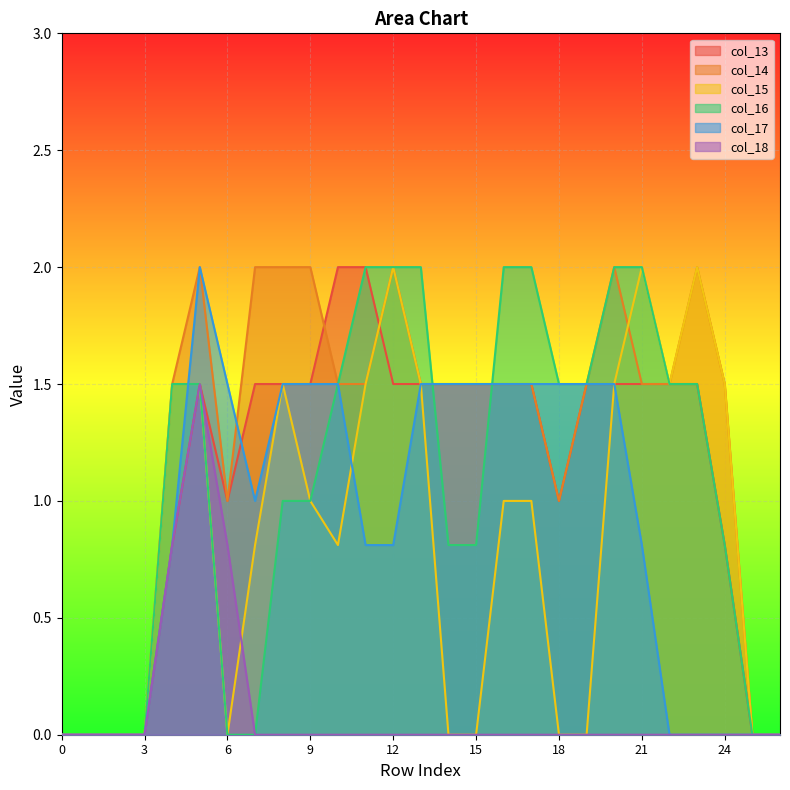

Which series changed the most between 1 and 22?

col_13